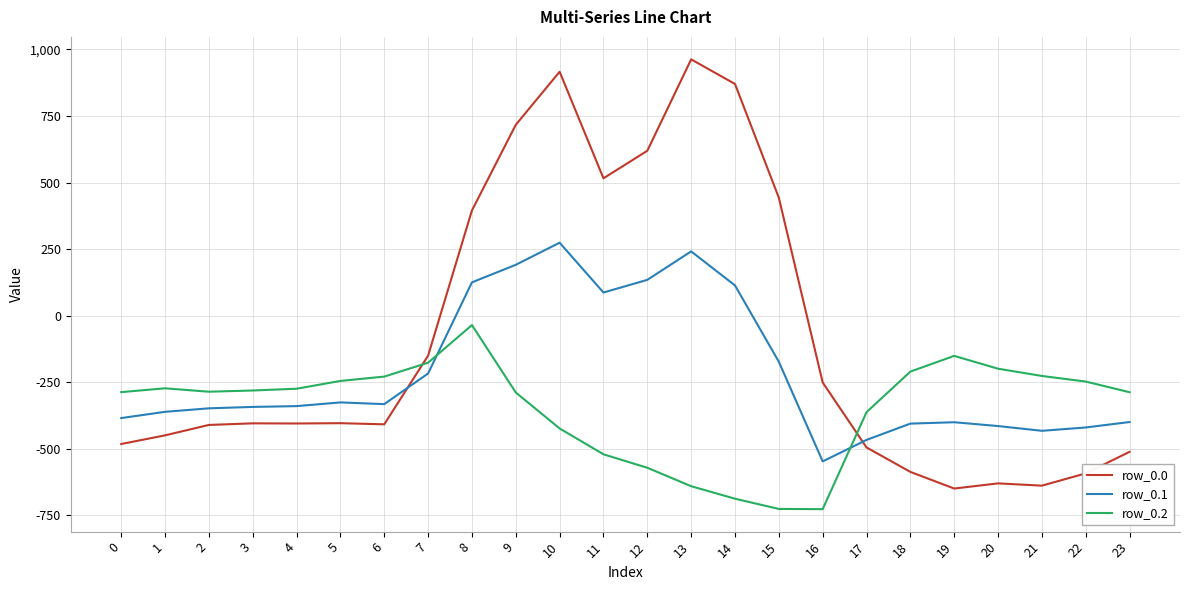

What is the smallest value displayed?

-726.6